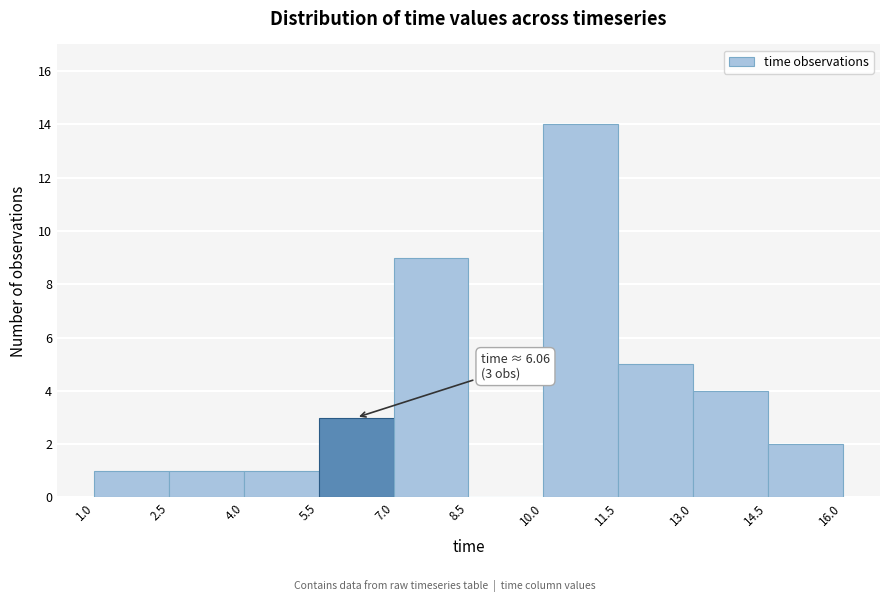

Over which range of the x-axis is the bar tallest?

10.0 to 11.5